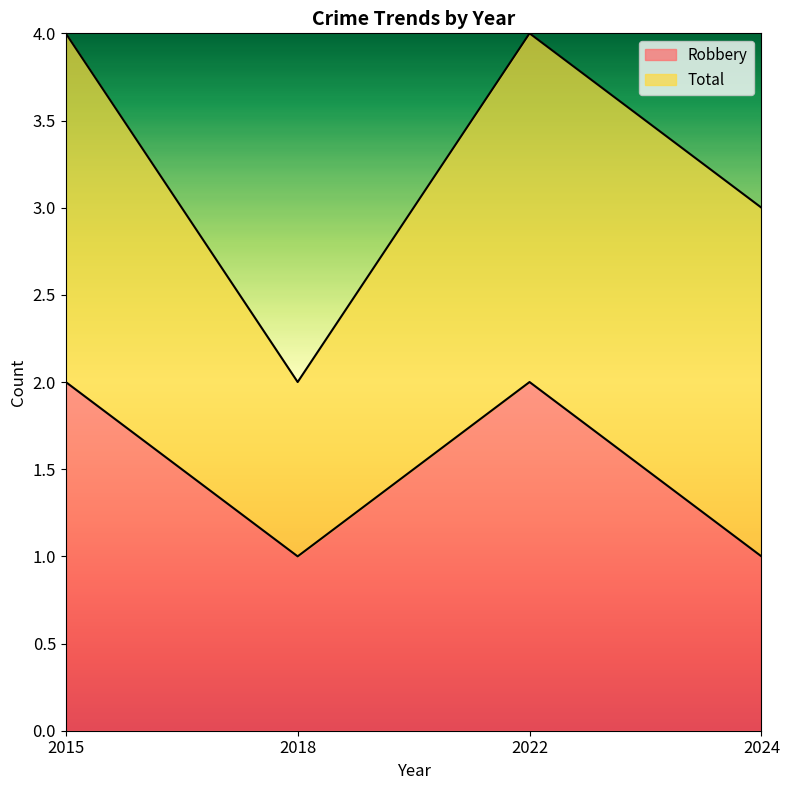

List the labels in order of value, largest first.

2015, 2022, 2018, 2024